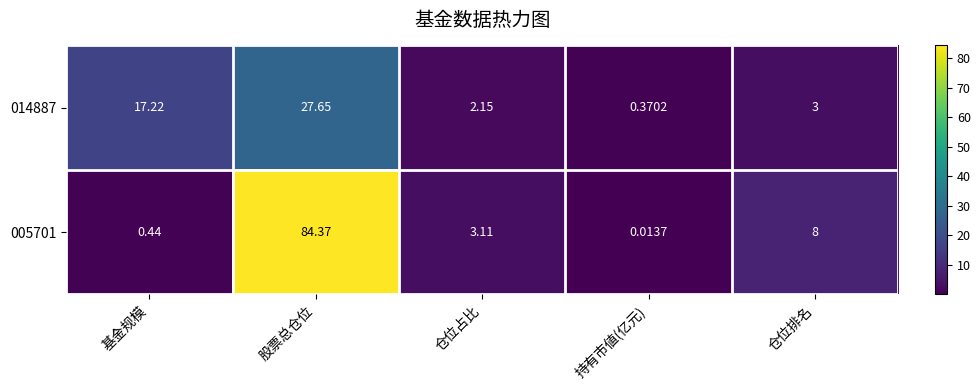

Which series has the widest spread of values?

005701